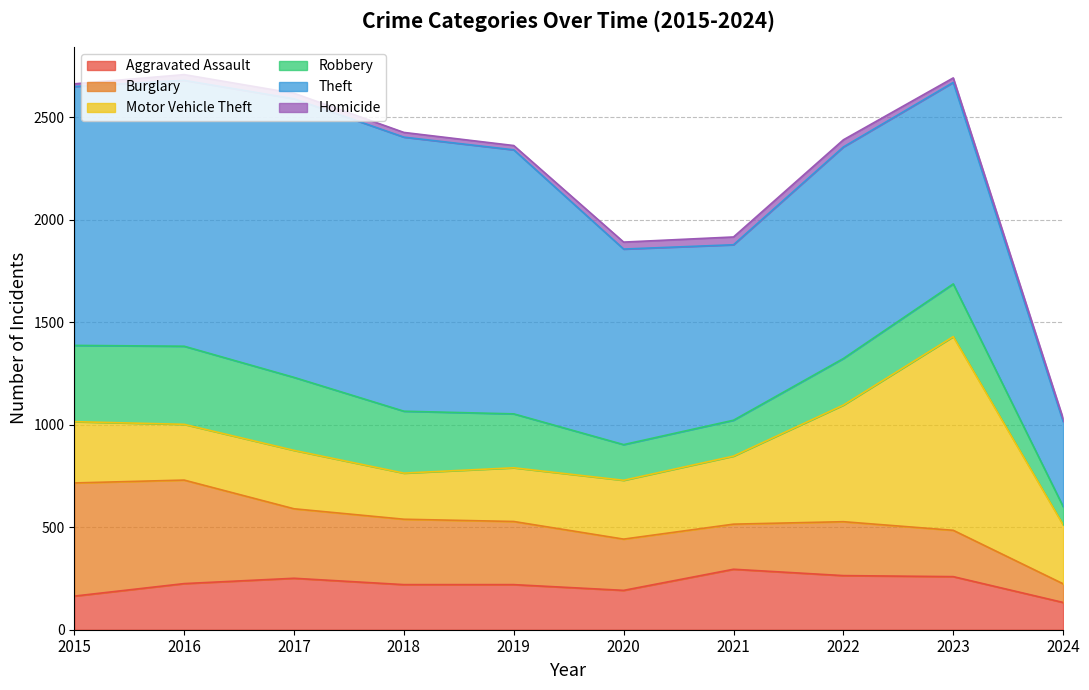

What is the difference between the highest and lowest values at 2018?

1314